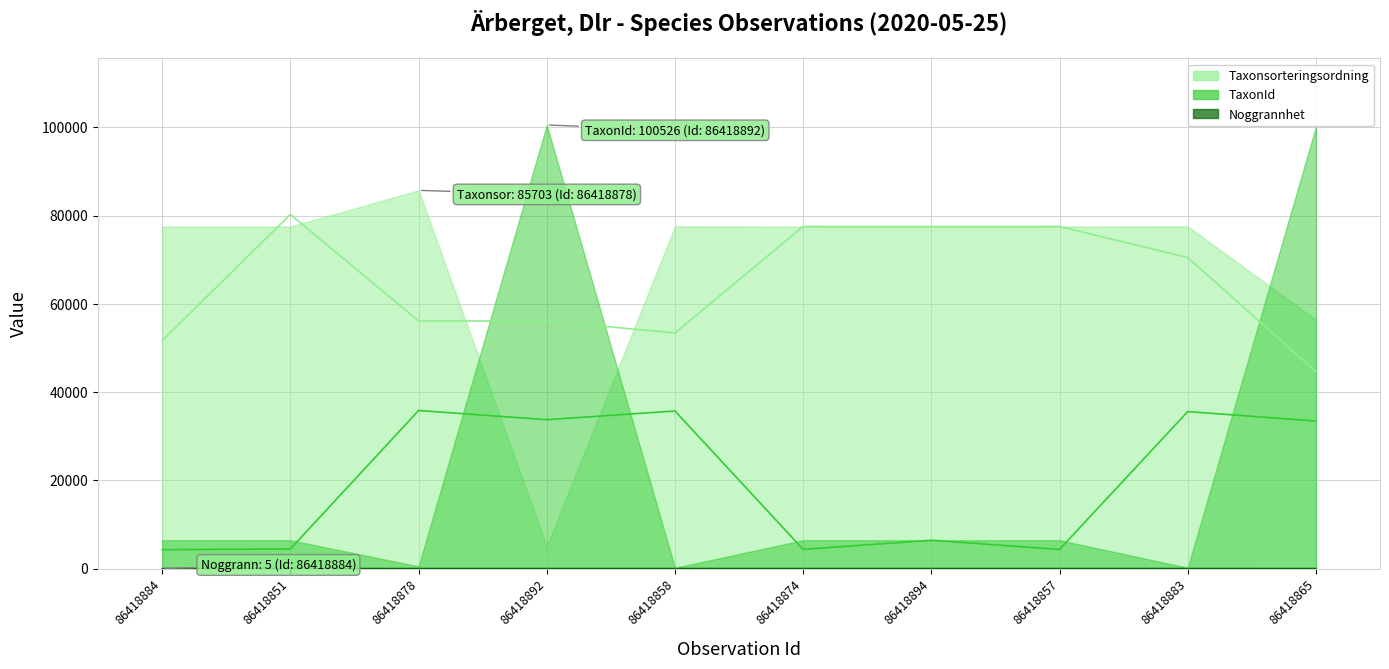

How many lines are shown in the chart?

3